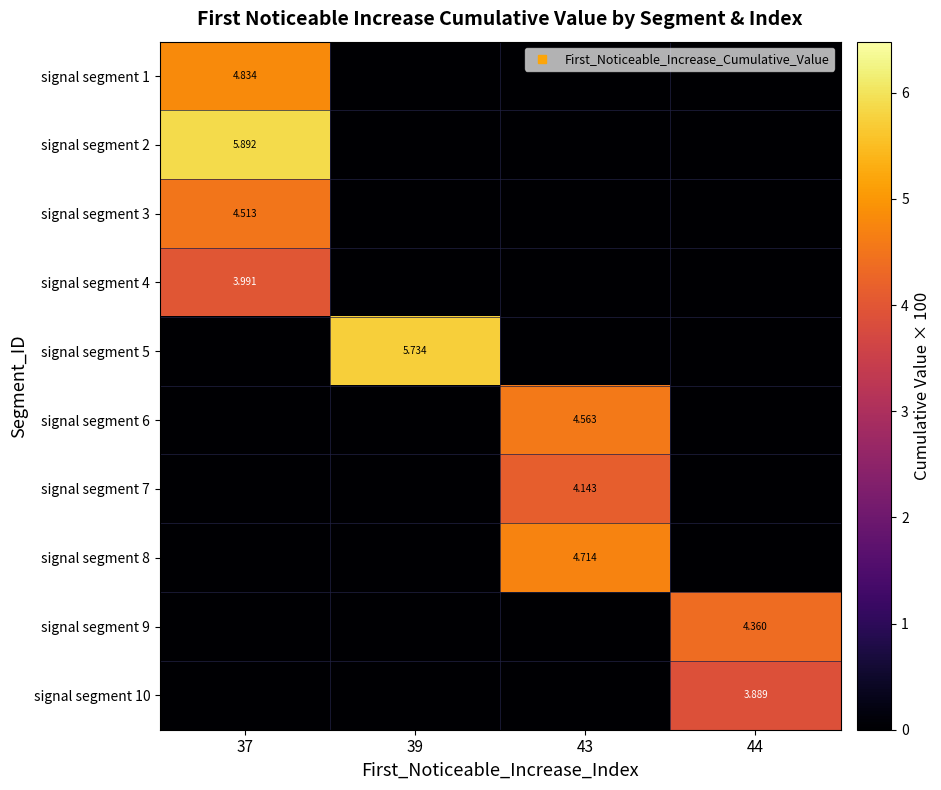

Which series has the largest range (max minus min)?

signal segment 2